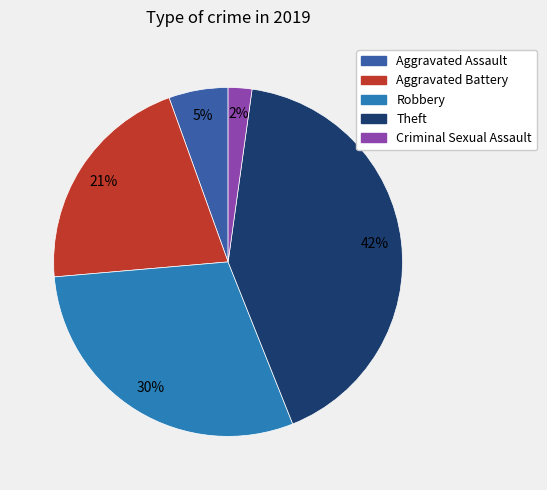

Does any single category account for the majority?

No